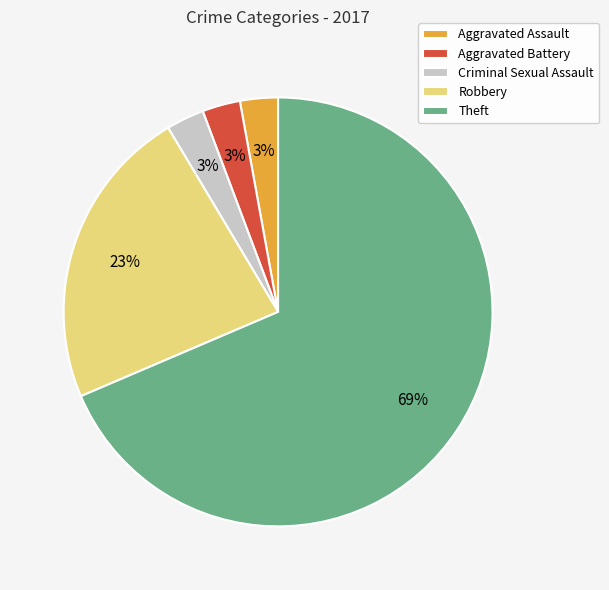

Which category has the biggest portion of the pie?

Theft